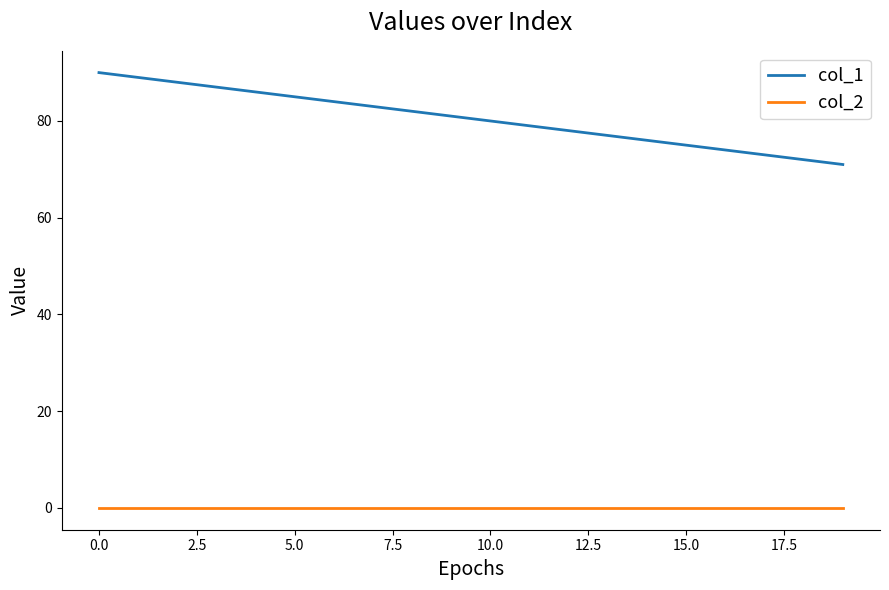

What is the greatest value displayed?

90.0